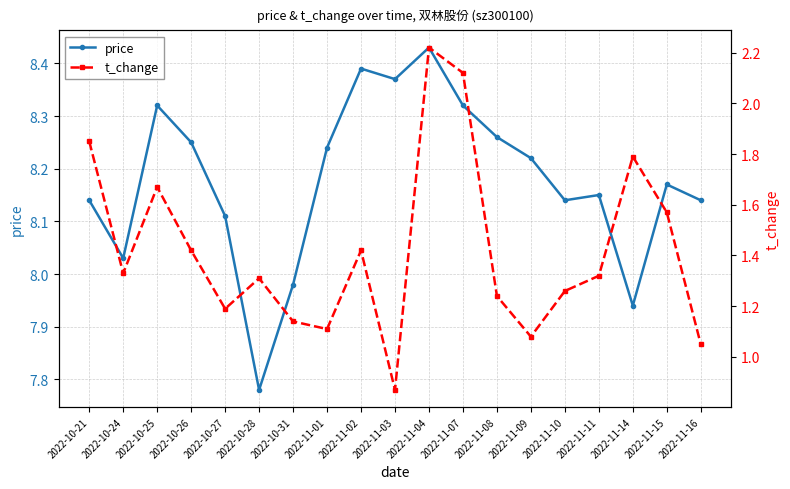

What is the average value of the t_change series?

1.4